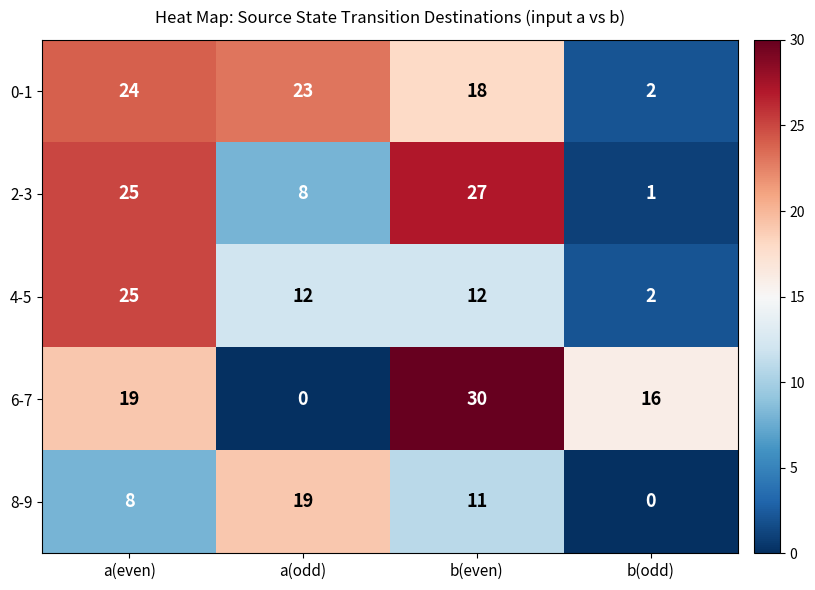

Which category has the highest value across all series?

b(even)